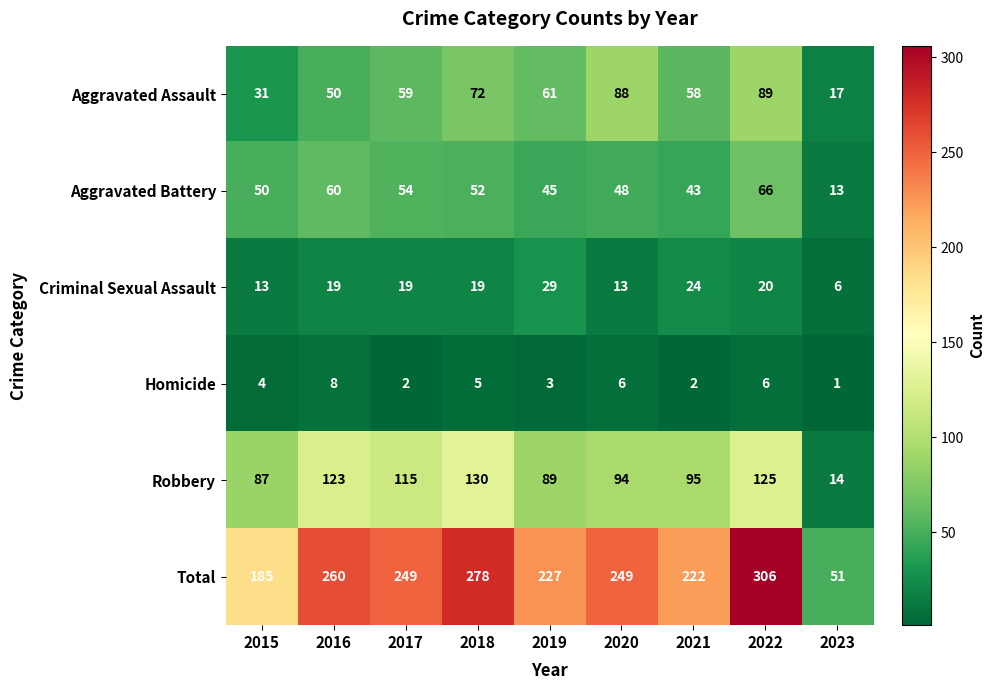

Which series has the largest total across all categories?

Total